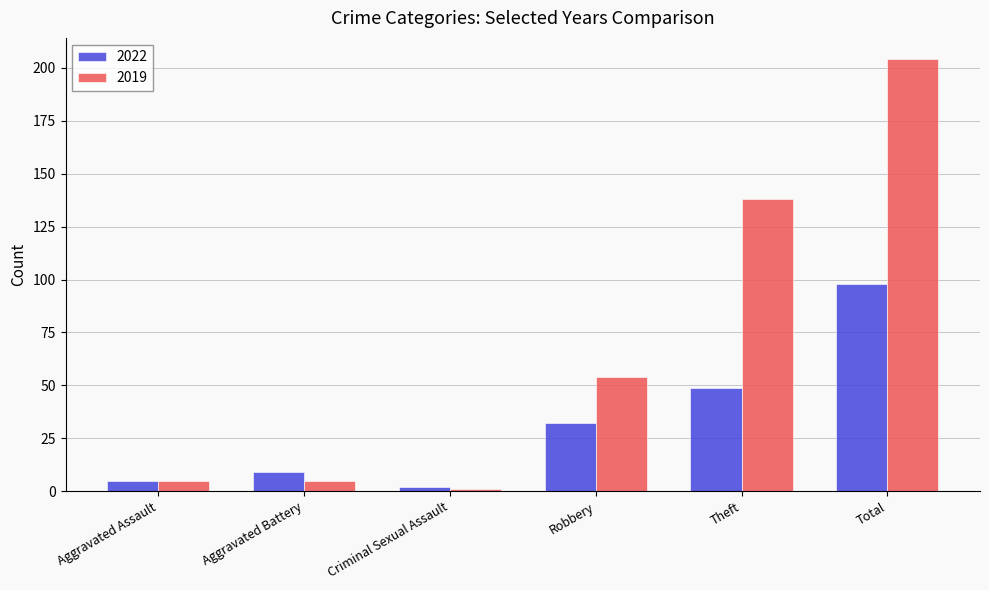

How many data points does each series have?

6